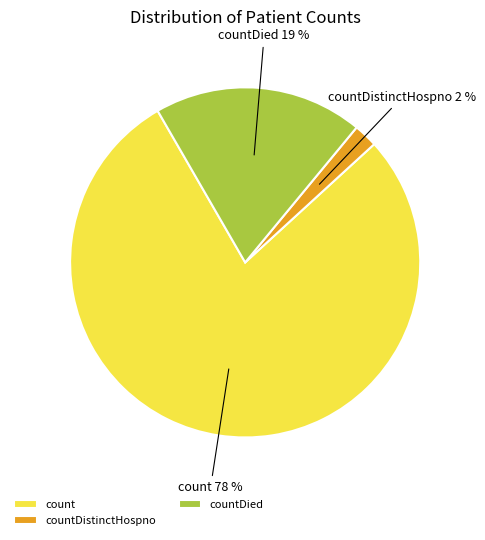

Count the number of slices in the pie.

3